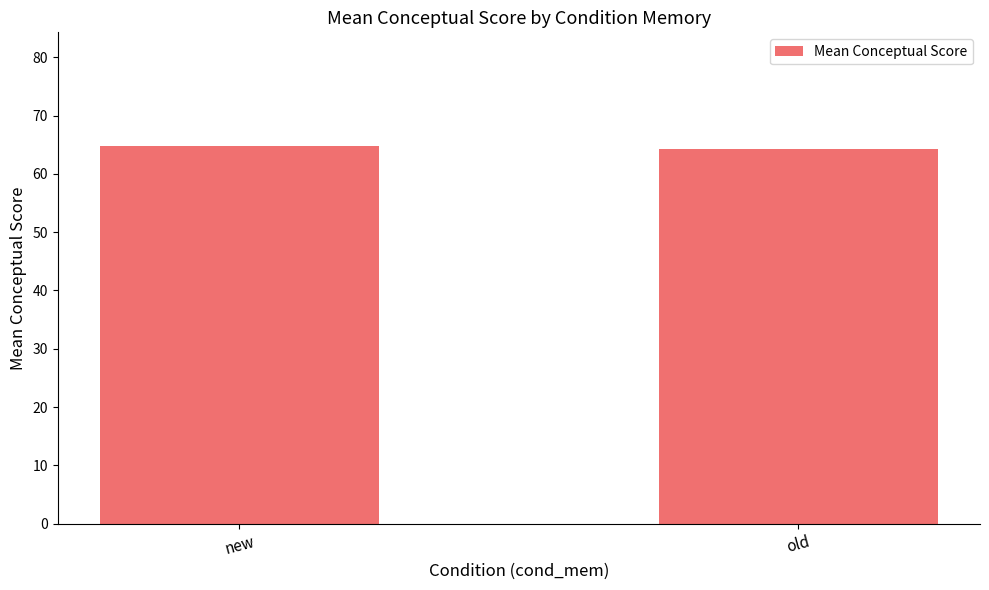

What is the smallest value displayed?

64.2